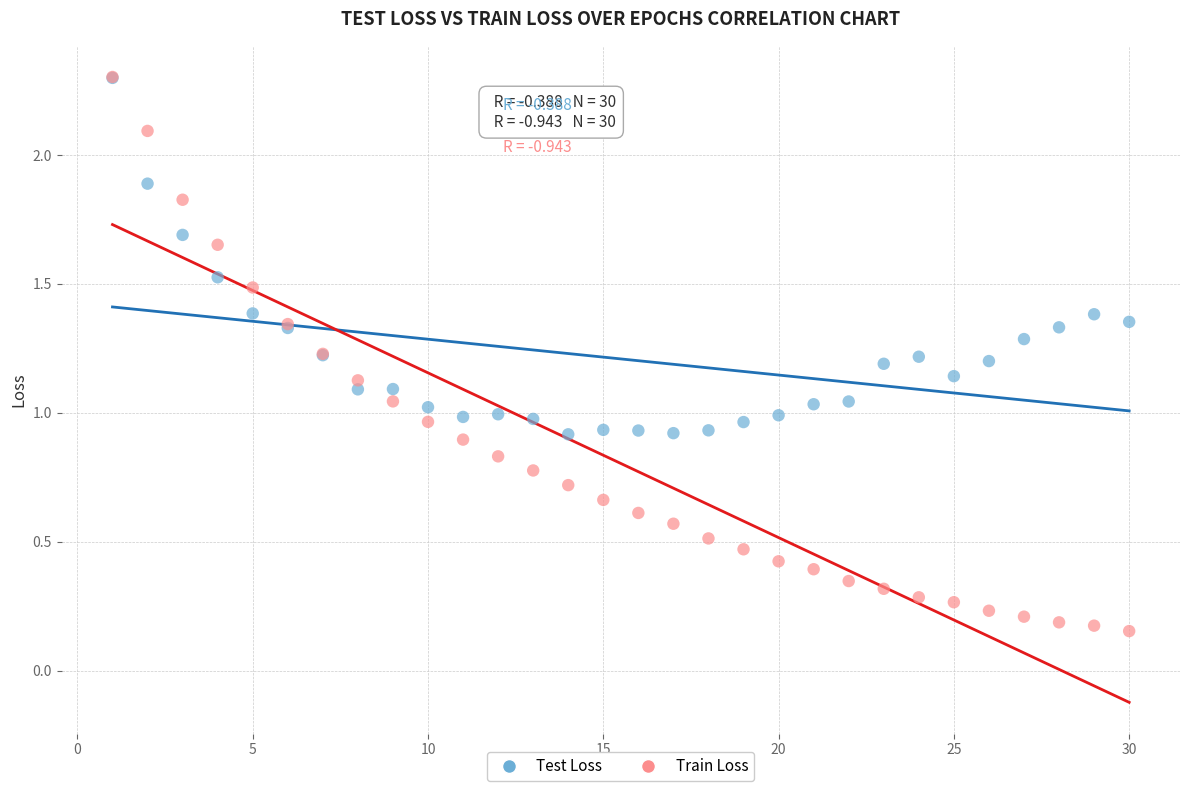

Which series contains the lowest Y value?

Train Loss